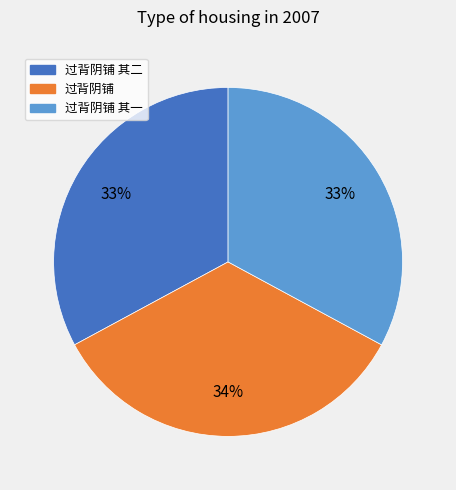

Does any single category account for the majority?

No